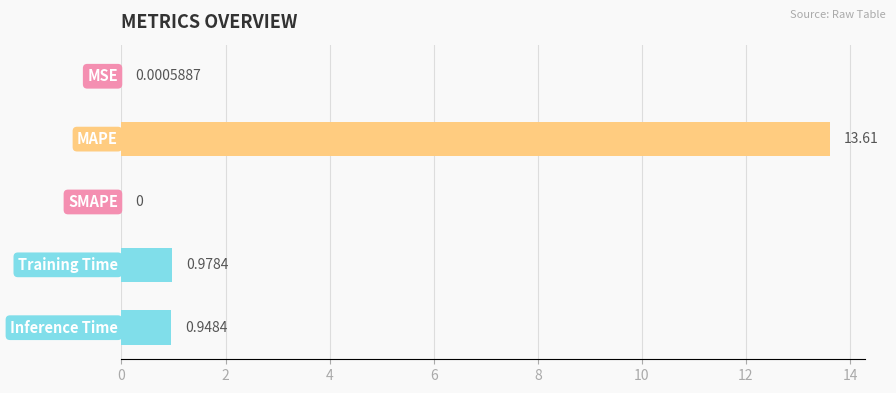

What is the sum of all values?

15.5